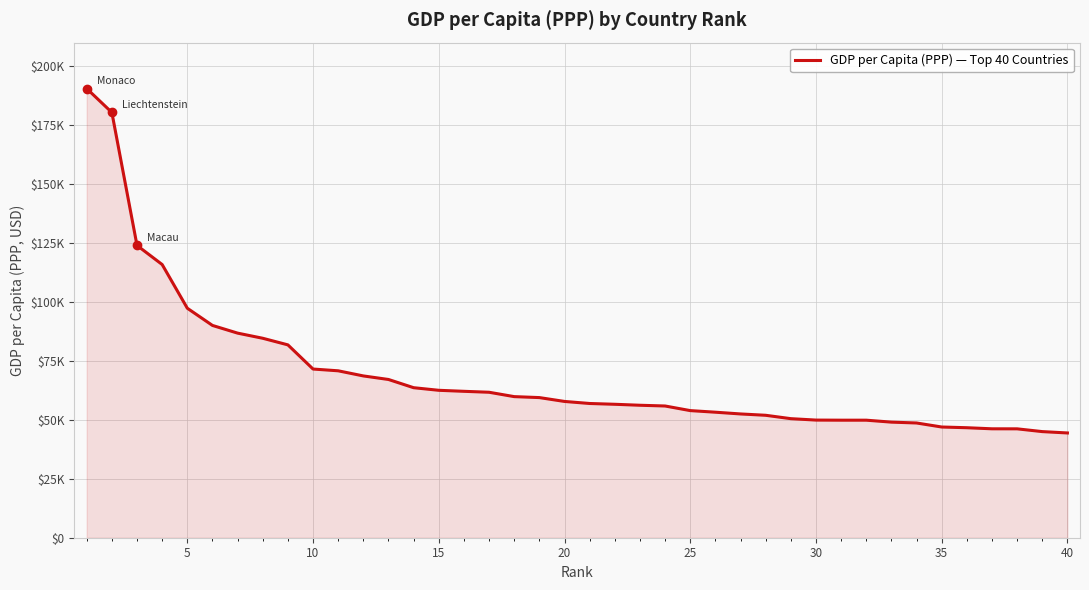

Does the chart have visible grid lines?

Yes